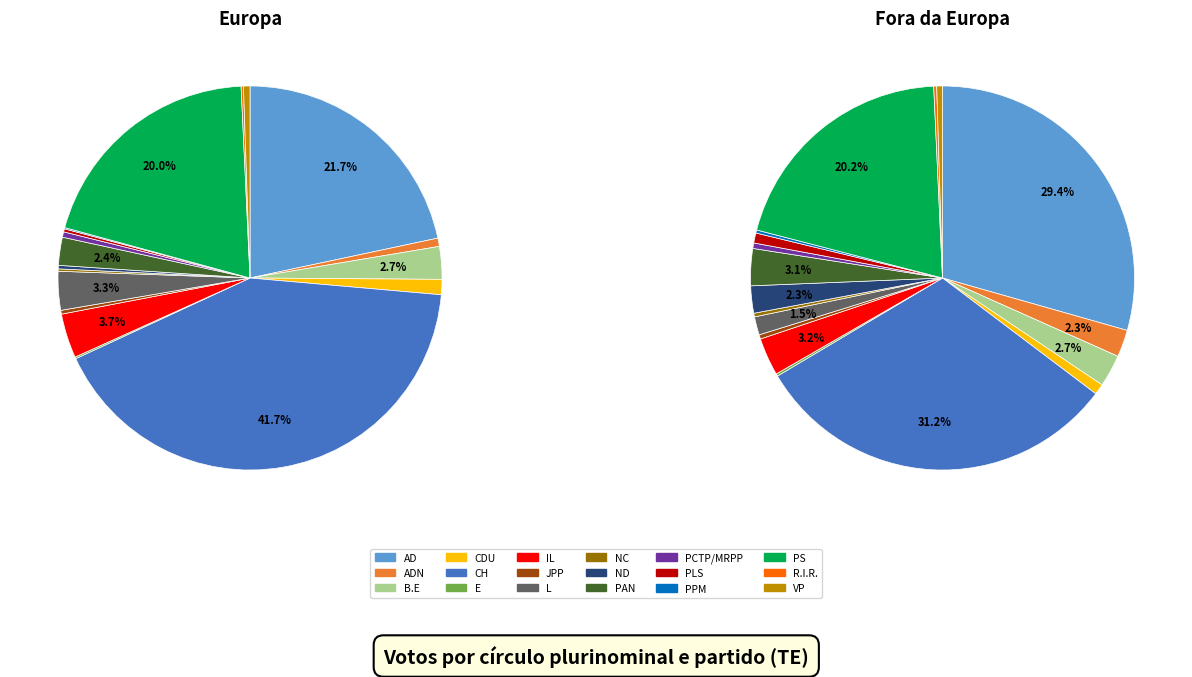

Is it true that IL is 9% of the pie?

False